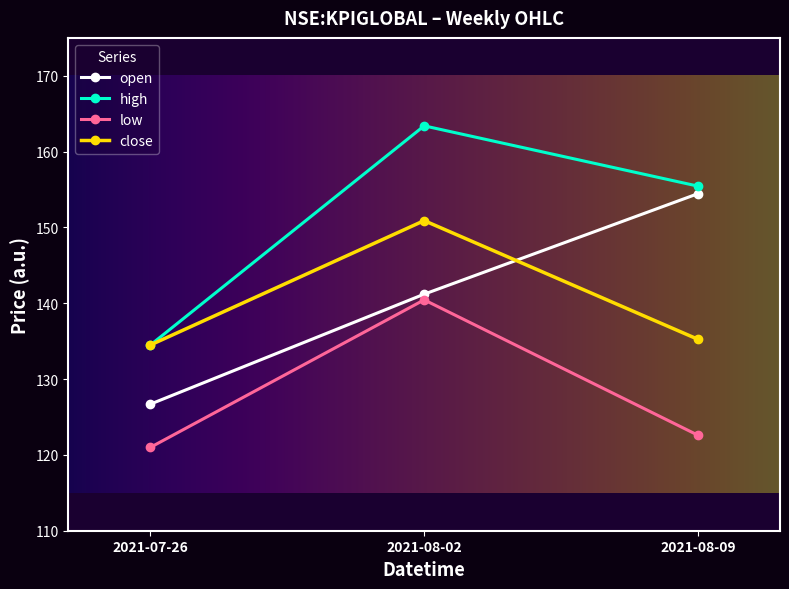

Which series has the largest total across all categories?

high